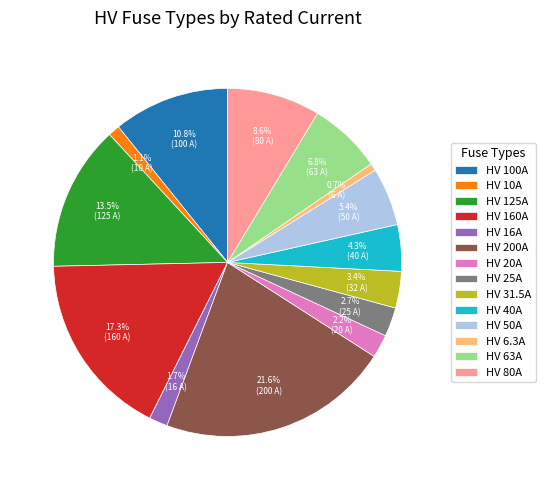

What is the largest slice in the pie chart?

HV 200A